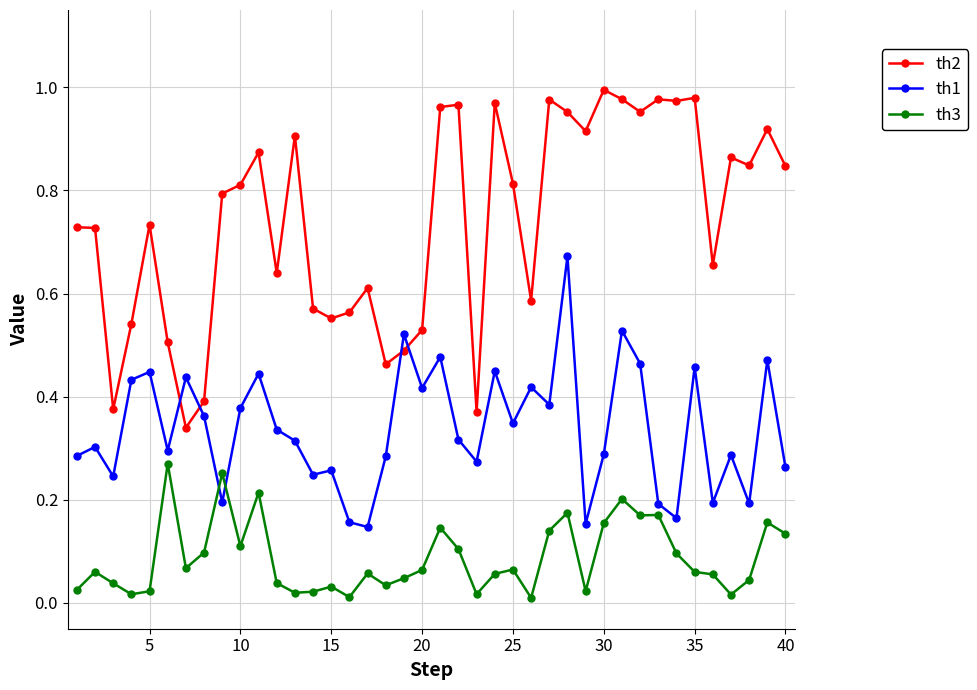

Which series has the widest spread of values?

th2